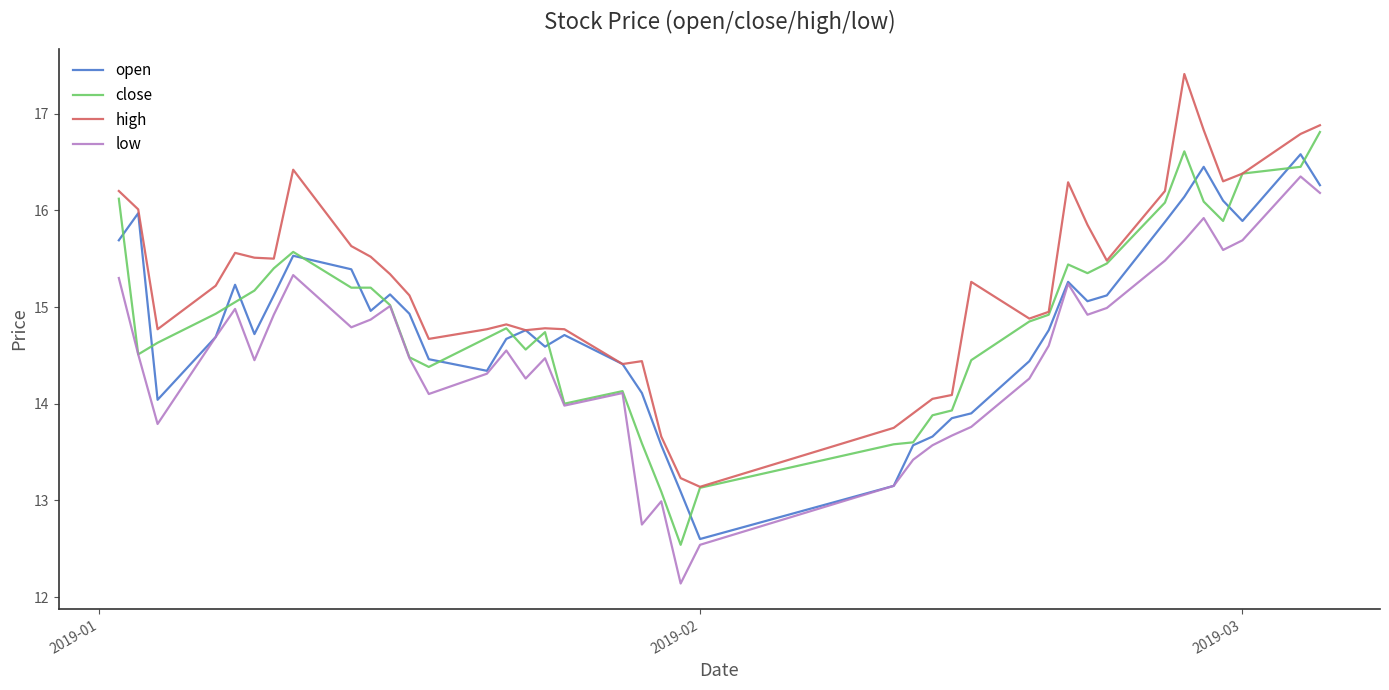

What is the greatest value displayed?

17.4